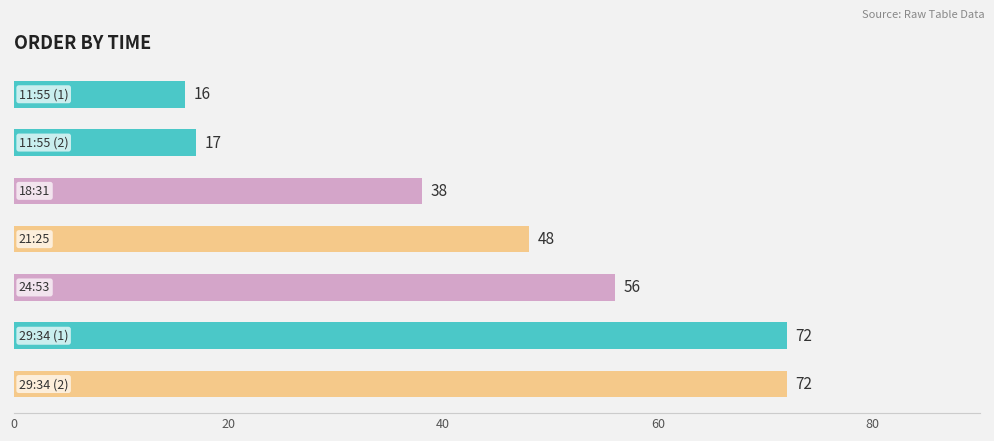

How many distinct data groups are displayed?

1